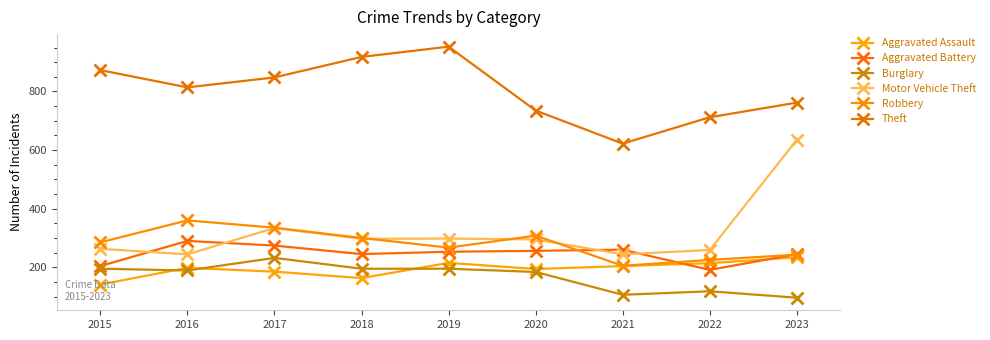

At which label does Aggravated Assault reach its minimum?

2015